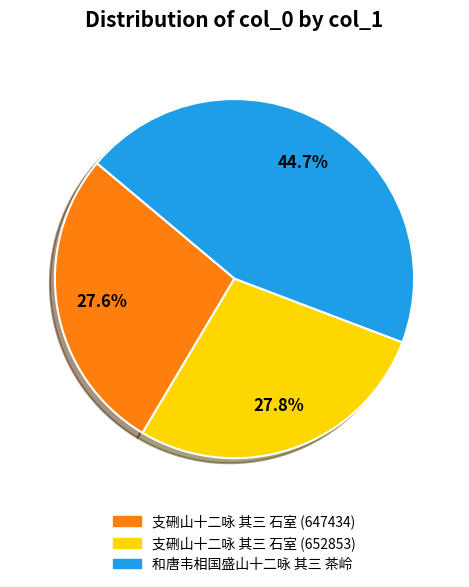

Count the number of slices in the pie.

3